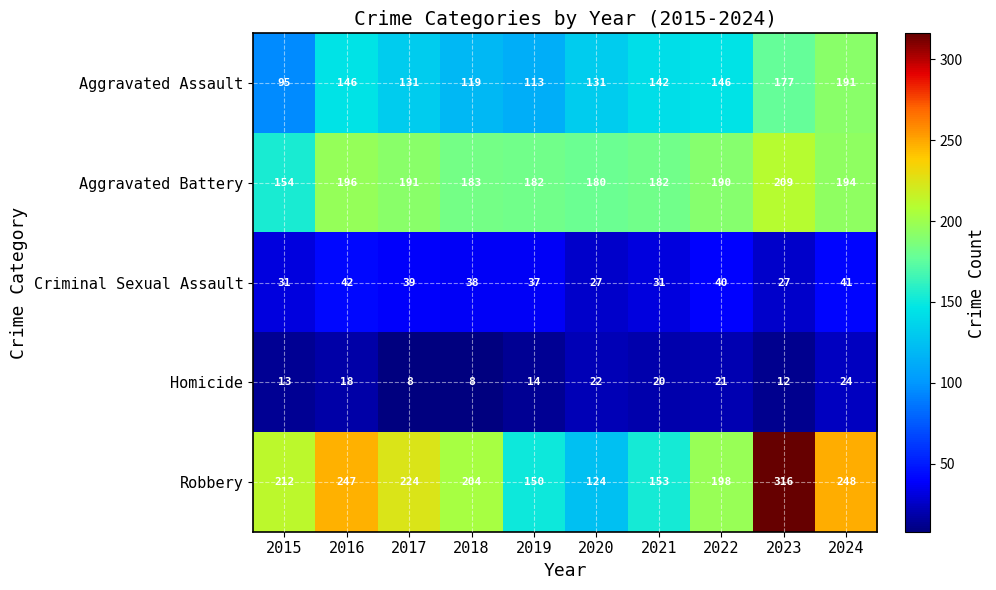

Which series has the largest total across all categories?

Robbery